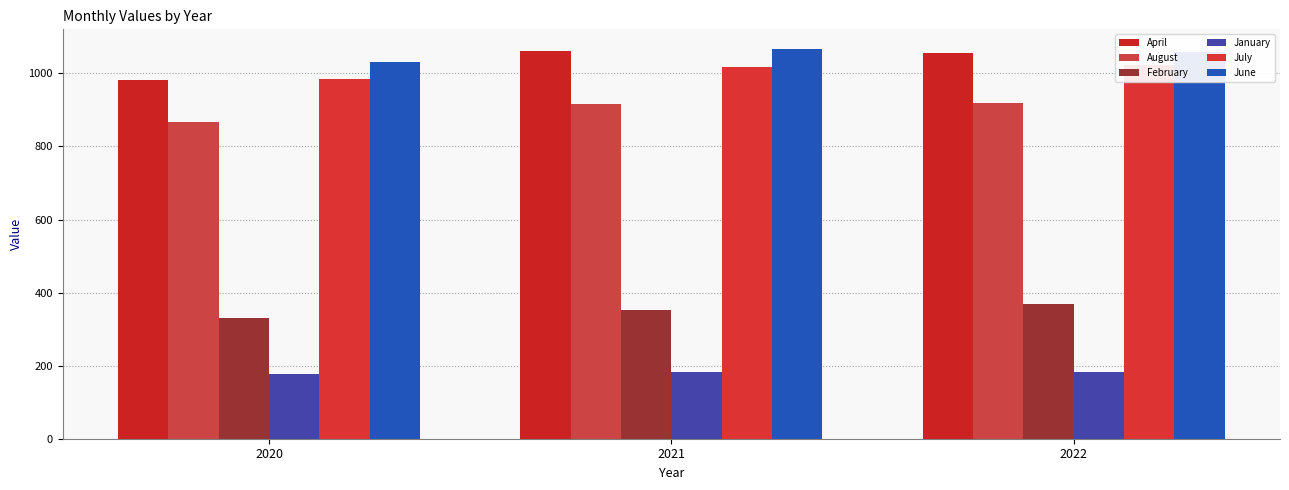

What is the sum of all June values?

3155.9